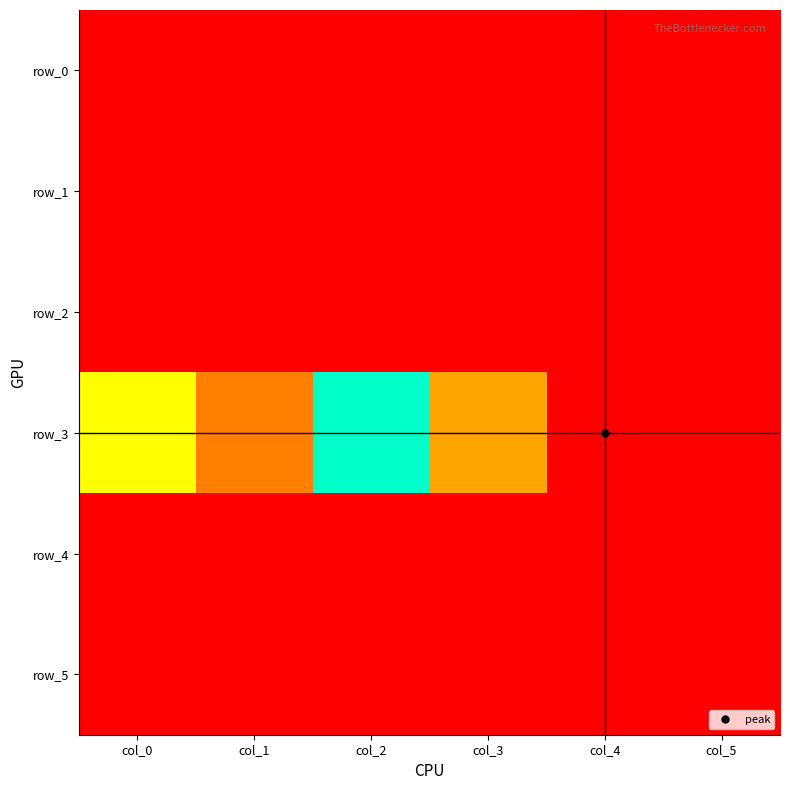

Which category has the highest value across all series?

col_4